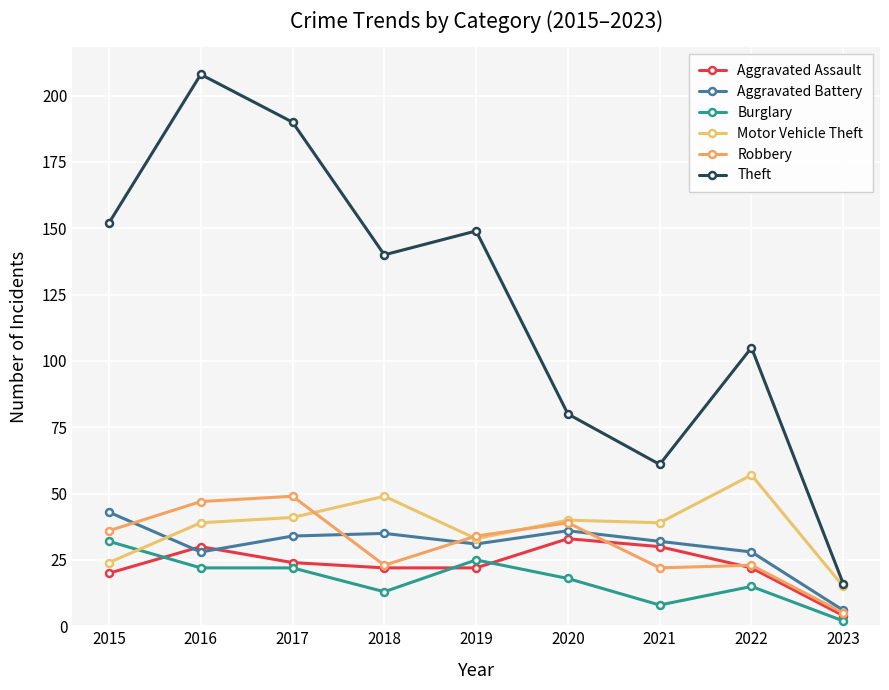

What is the minimum value for Aggravated Battery?

6